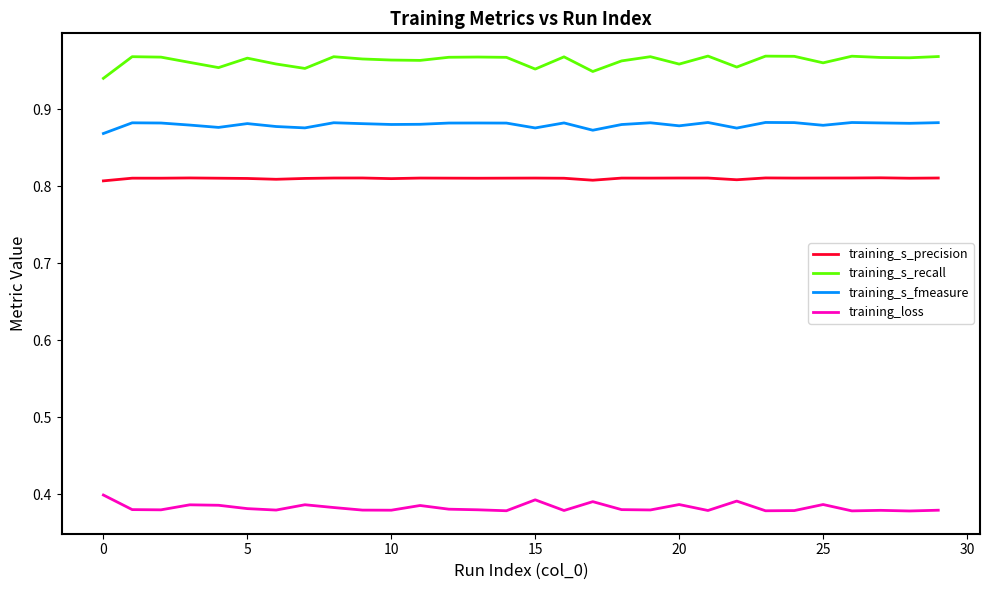

True or false: training_s_fmeasure and training_loss intersect in this chart.

False